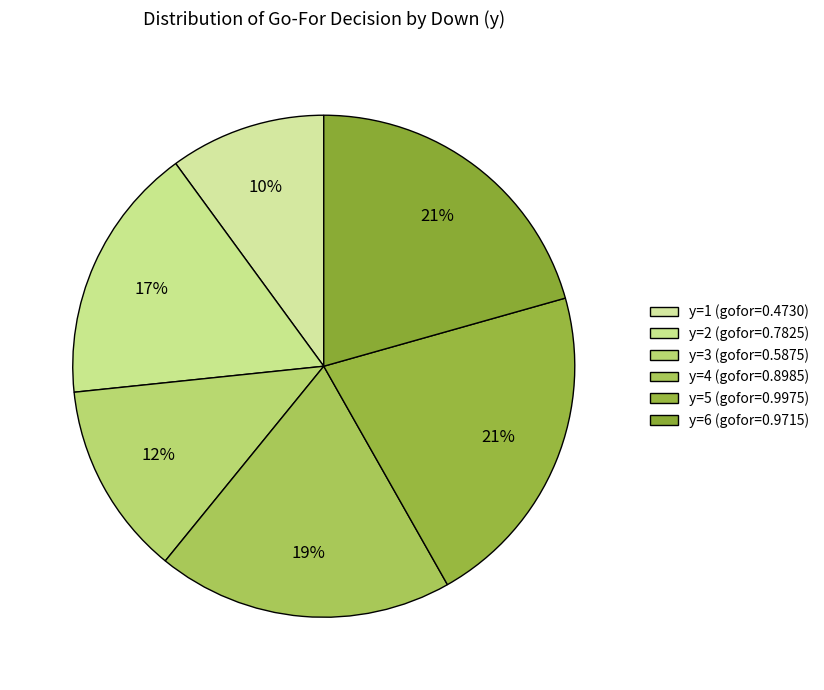

Count the number of slices in the pie.

6